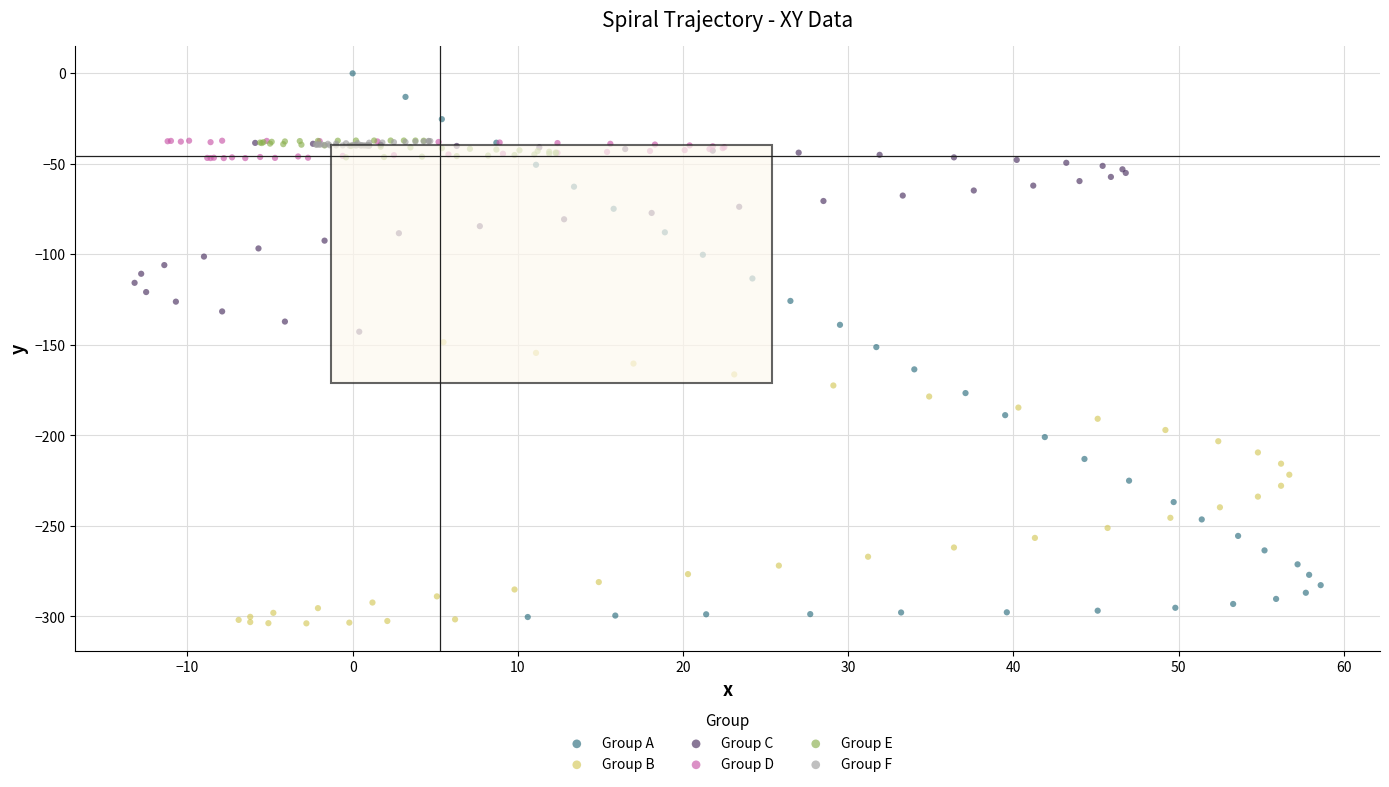

Which series reaches the maximum Y coordinate?

Group A